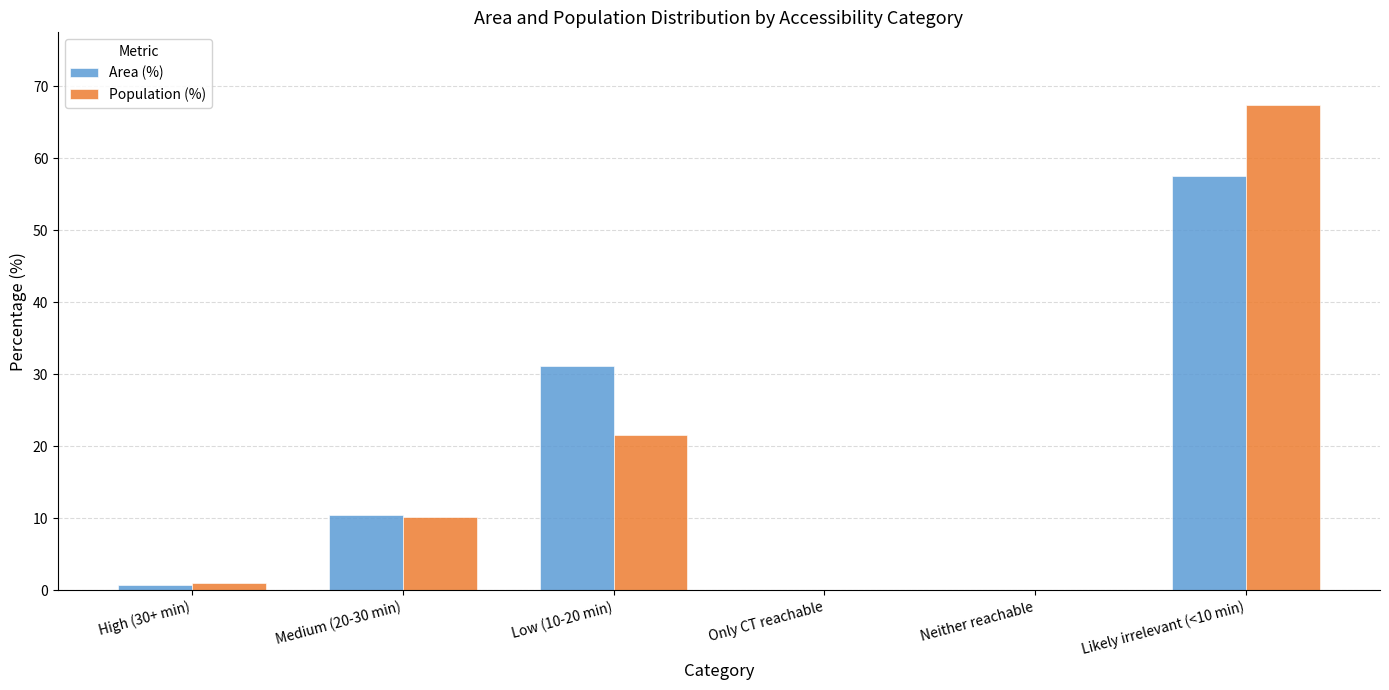

What are all the series names shown in the legend?

Area (%), Population (%)